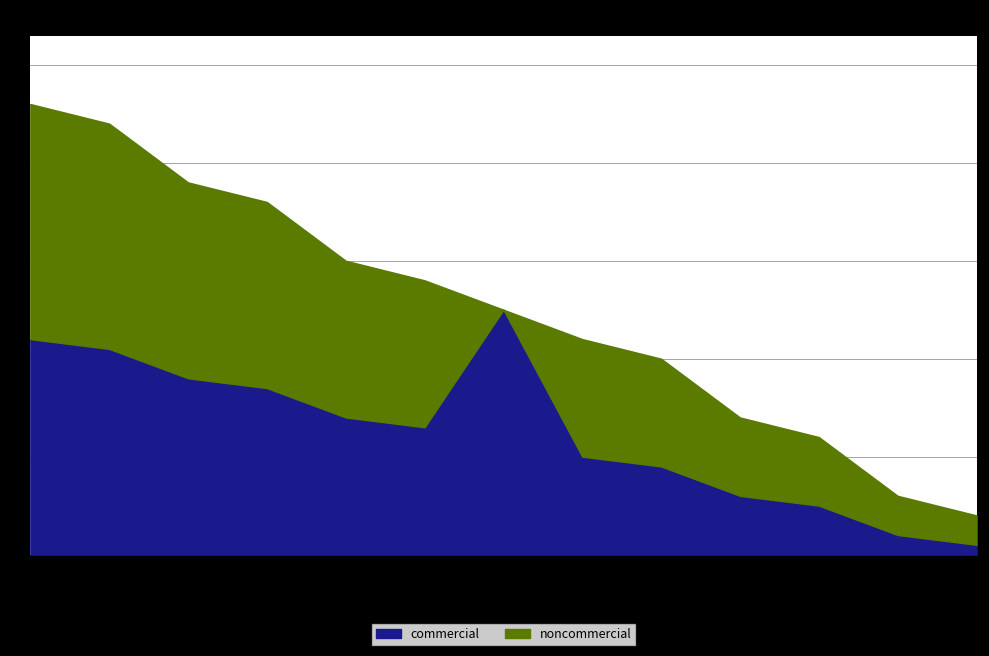

Is the value of noncommercial at 18 greater than the value of commercial at 9?

Yes